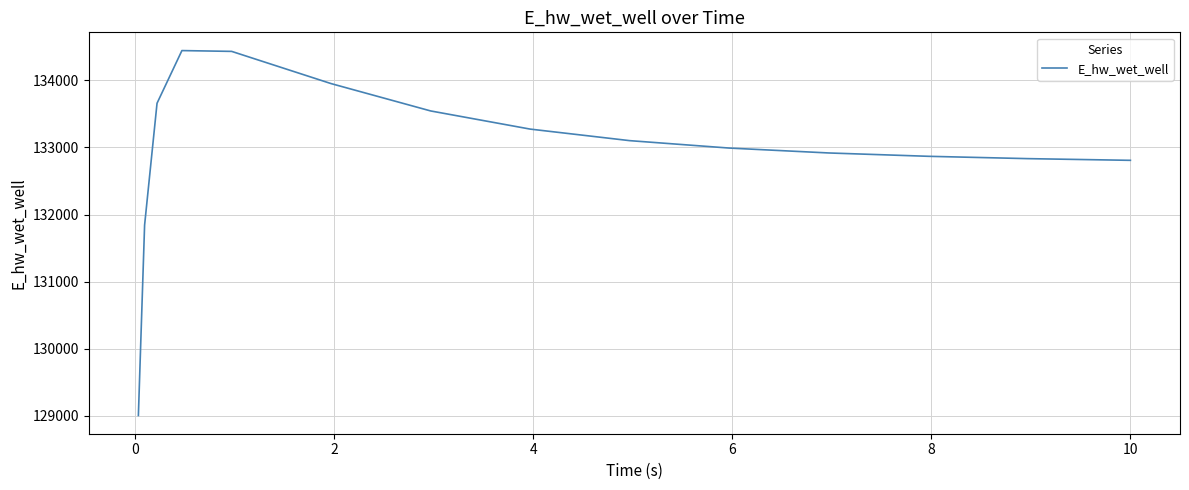

How many categories are shown in the chart?

15